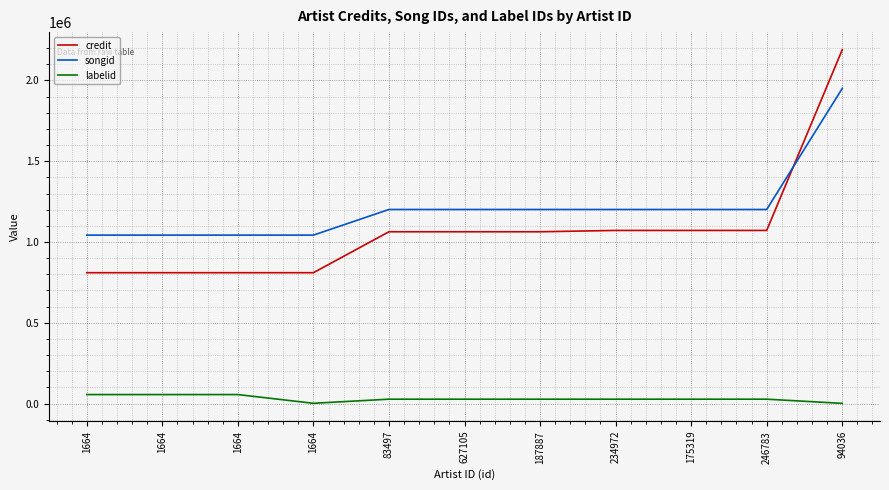

What is the label of the 11th point from the left?

94036